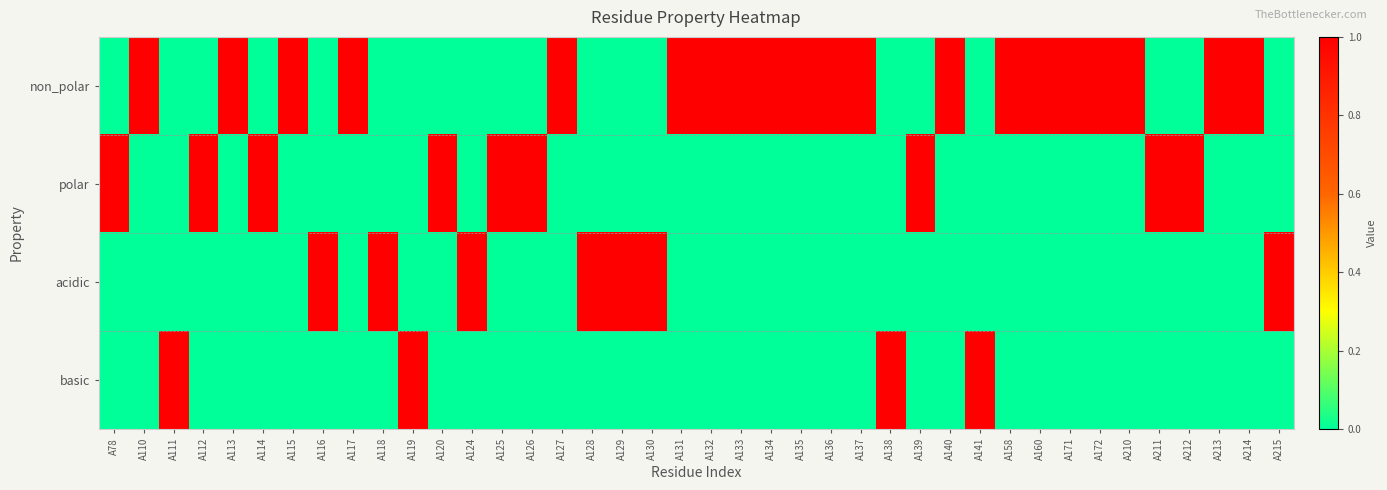

Which category has the highest value across all series?

A110